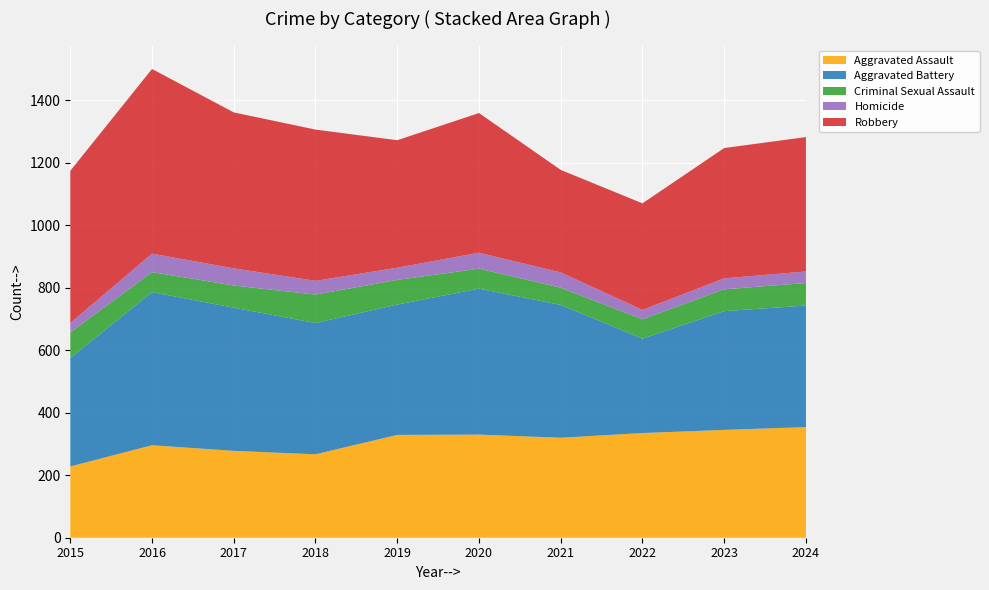

Reading right to left, extract all data points from this chart.

Aggravated Assault: 354	345	335	320	330	329	267	278	296	228
Aggravated Battery: 389	380	302	425	467	417	420	458	490	347
Criminal Sexual Assault: 72	70	62	55	64	79	91	71	64	82
Homicide: 37	35	30	49	51	39	44	55	59	30
Robbery: 430	417	341	328	447	408	484	499	591	487